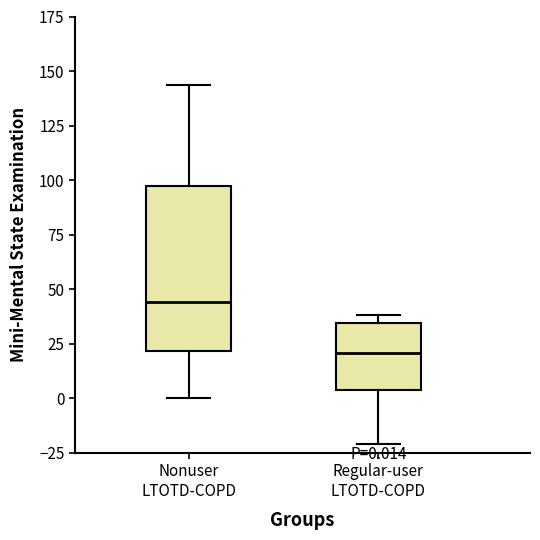

Which box is the tallest, from its lower edge to its upper edge?

Nonuser LTOTD-COPD